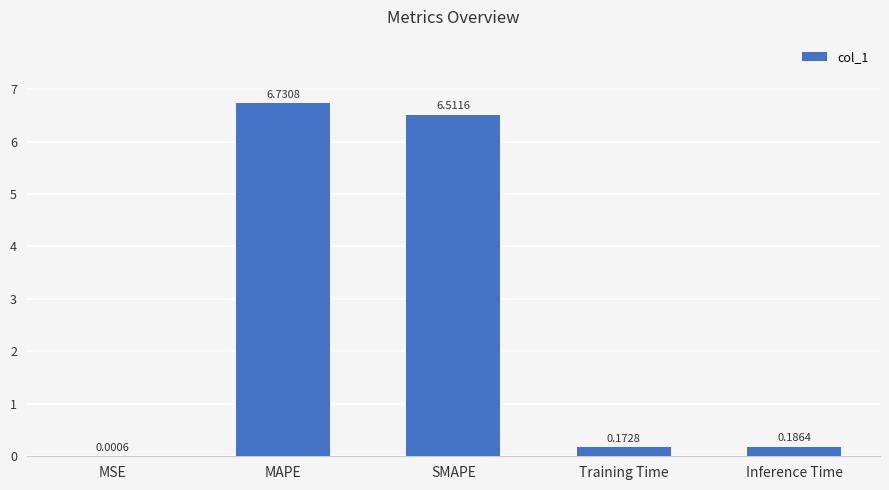

What is the sum of the values at MSE and SMAPE?

6.5